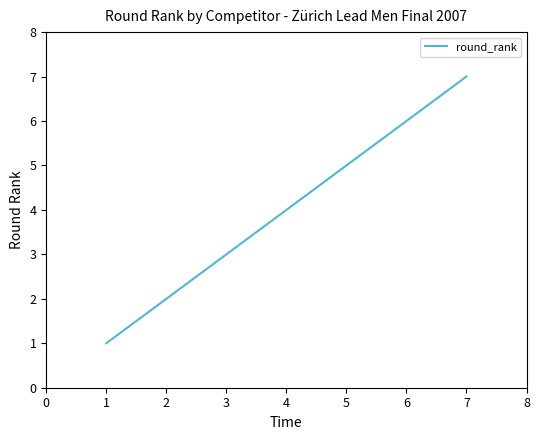

What is the maximum value shown in the chart?

7